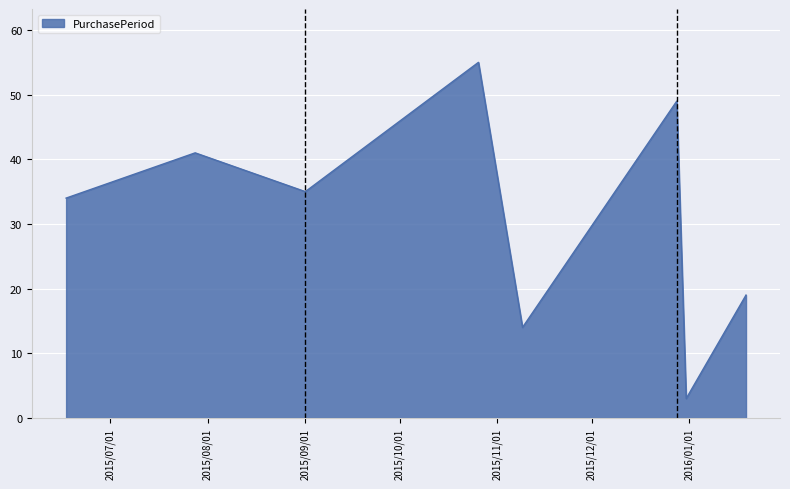

What is the greatest value displayed?

55